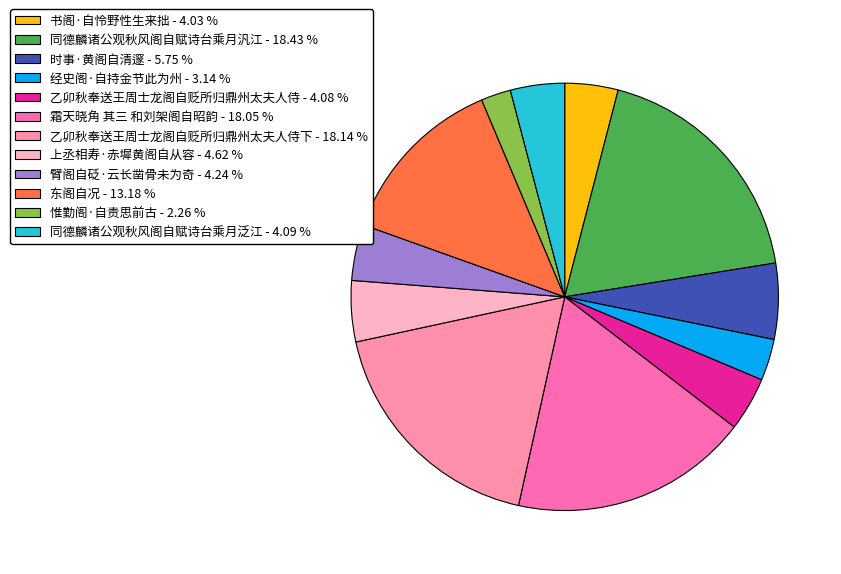

How many slices are in this pie chart?

12